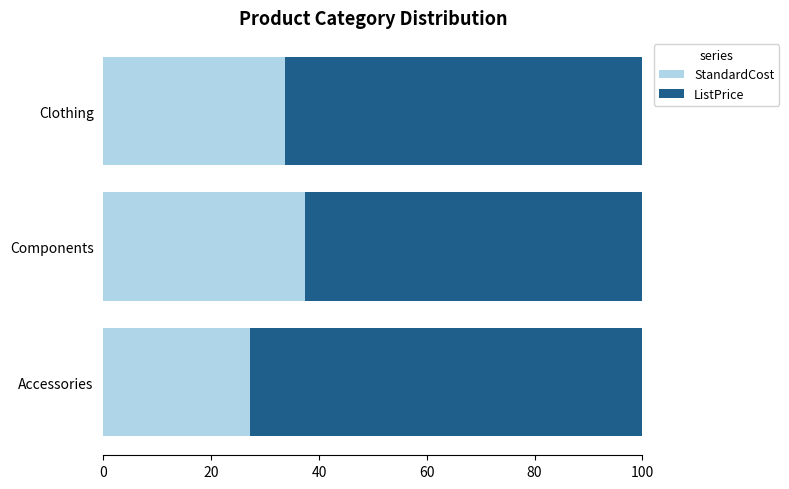

What are all the series names shown in the legend?

StandardCost, ListPrice